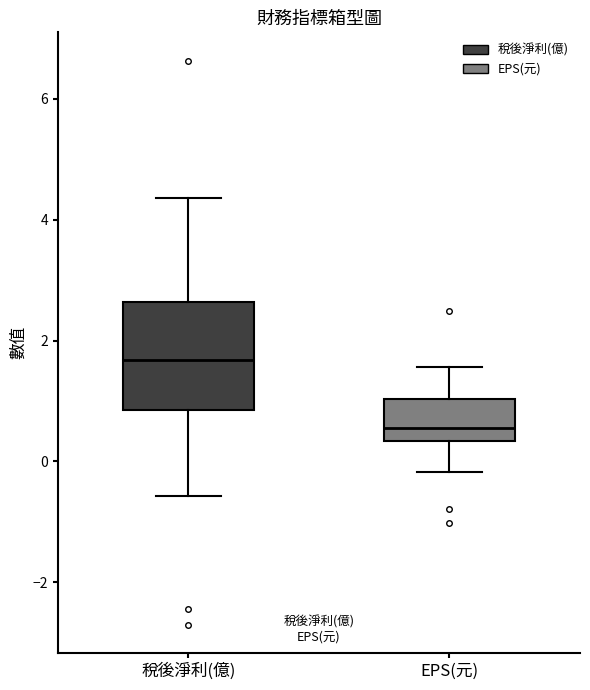

Comparing the boxes themselves (not the whiskers), which one is the tallest?

稅後淨利(億)